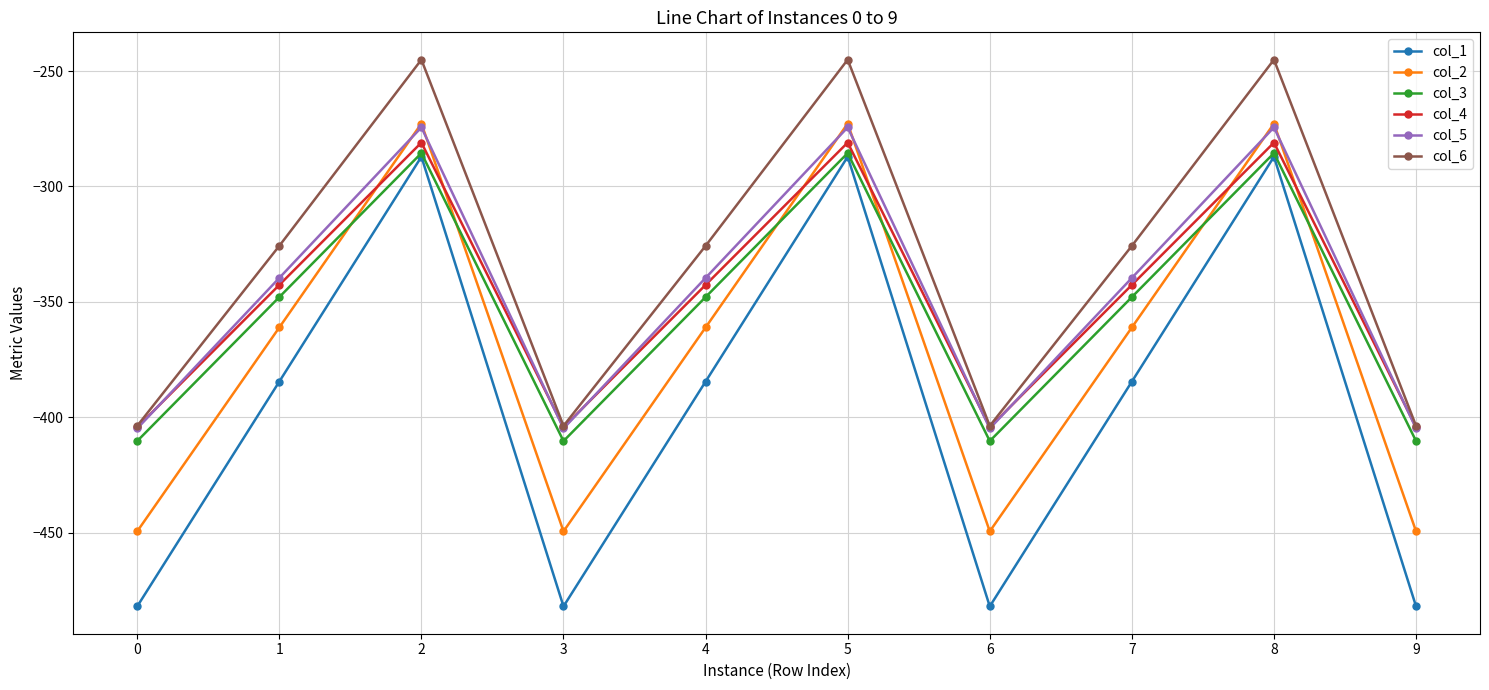

At which label does col_3 first exceed -347?

2